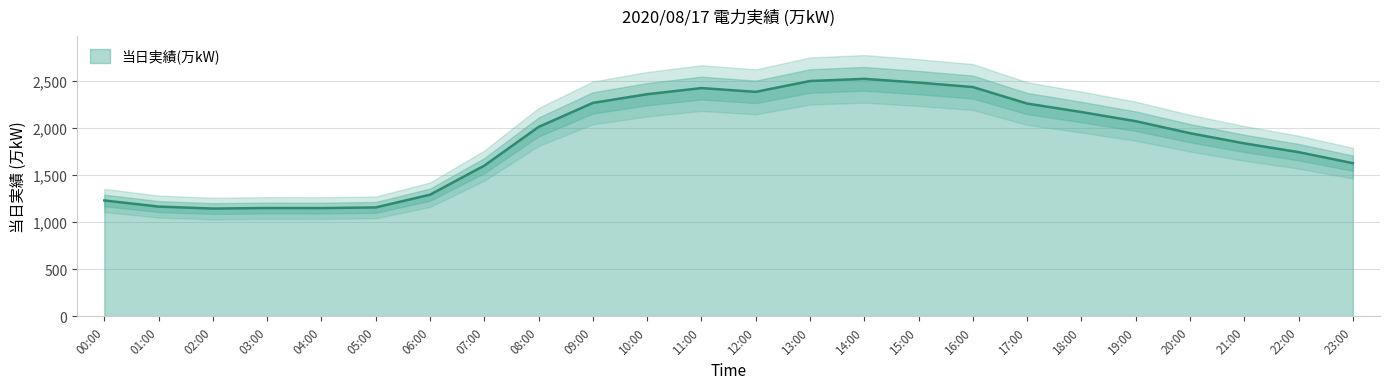

What is the difference between the second highest and minimum values?

1352